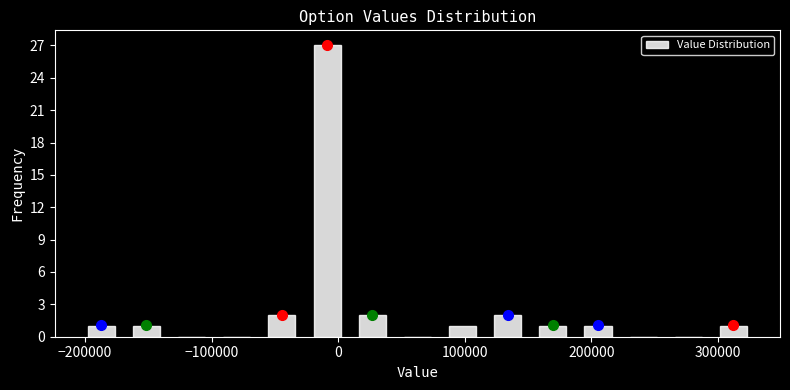

Read against the x-axis, roughly where is the centre of the tallest bar?

-10000